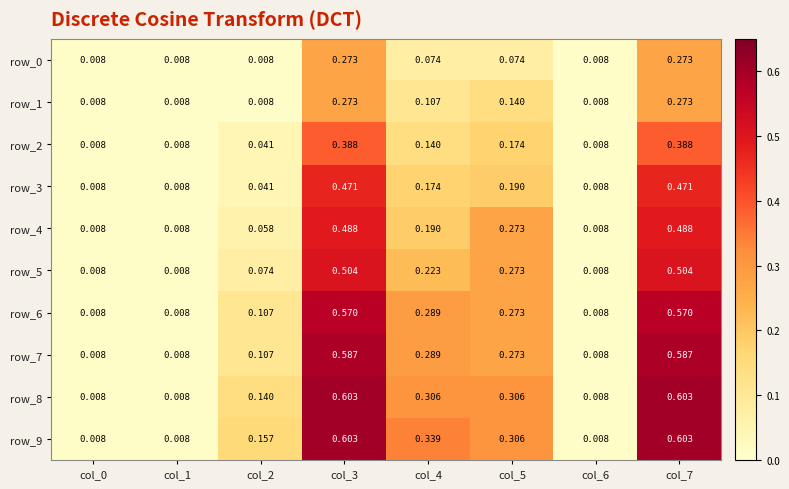

How many series are shown in this chart?

10